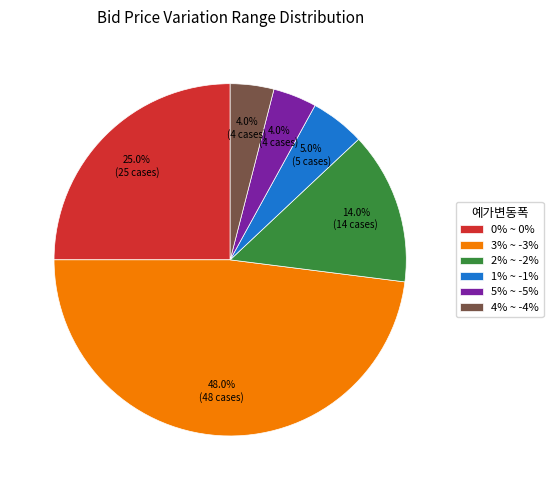

Which category has the biggest portion of the pie?

3% ~ -3%